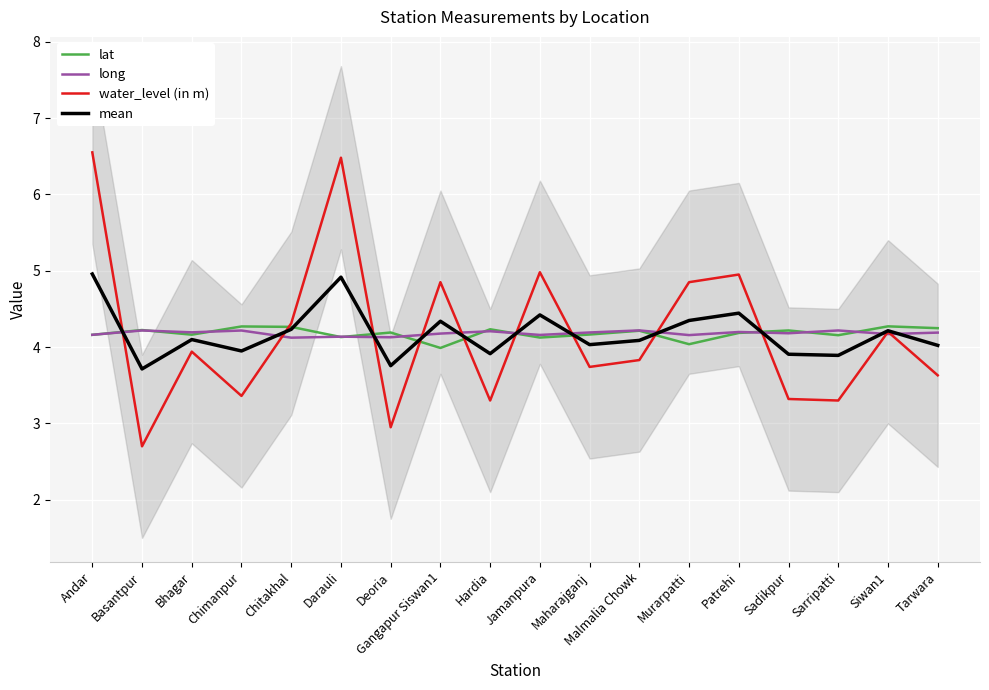

At which label does lat reach its minimum?

Gangapur Siswan1